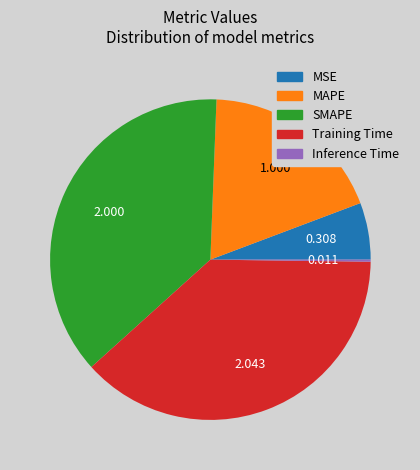

Does any single category account for the majority?

No